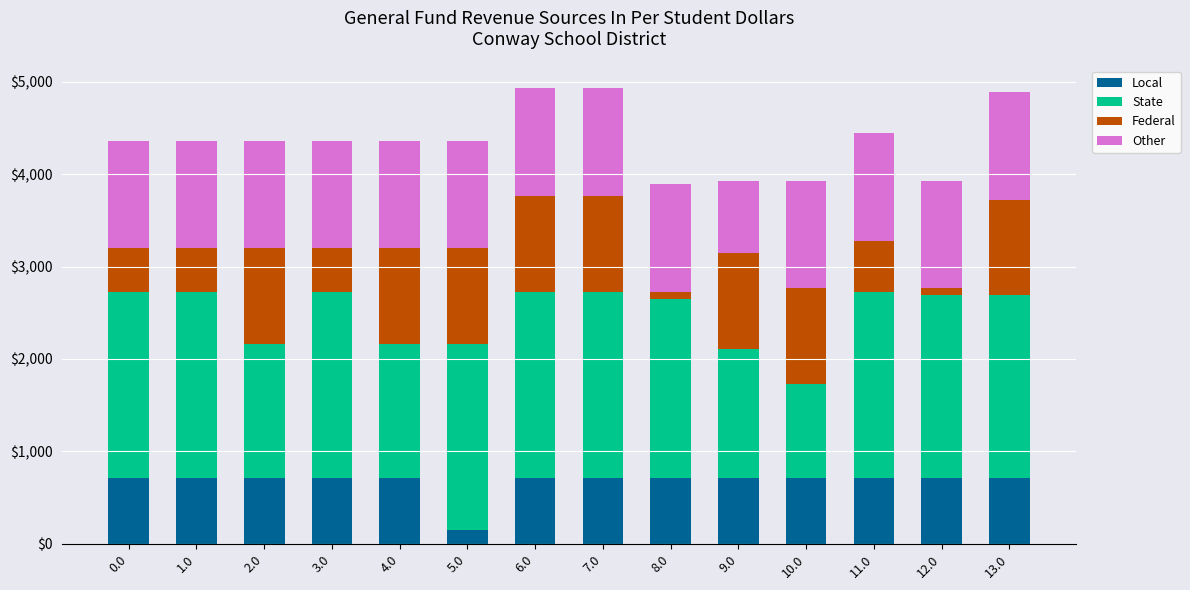

What is the minimum value for Local?

151.4